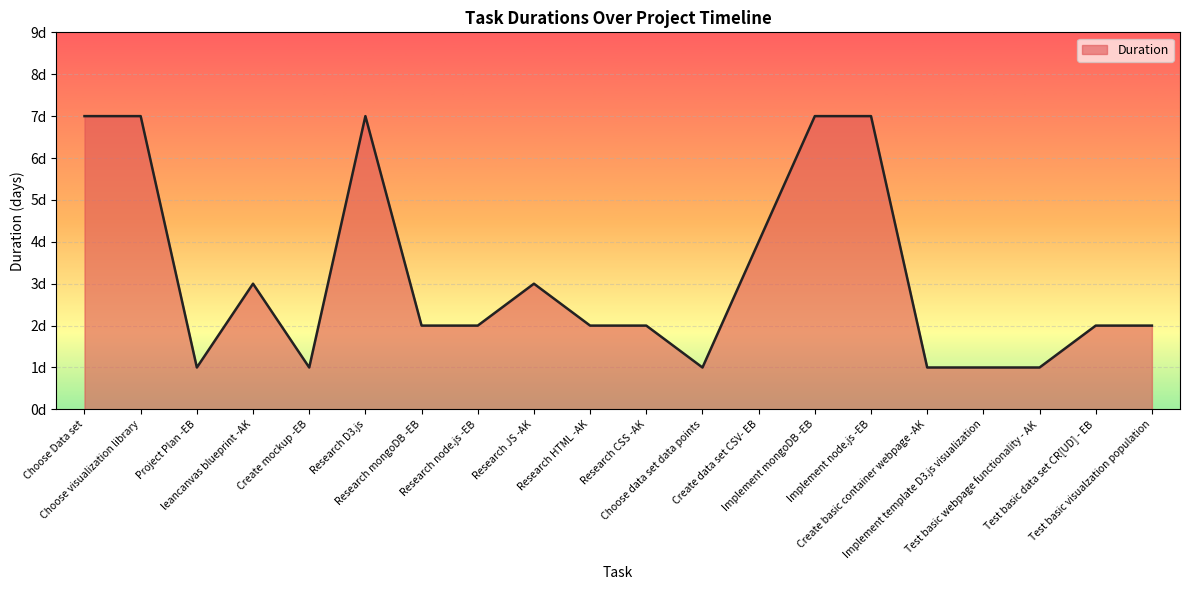

At which label is the value closest to 4?

Create data set CSV- EB